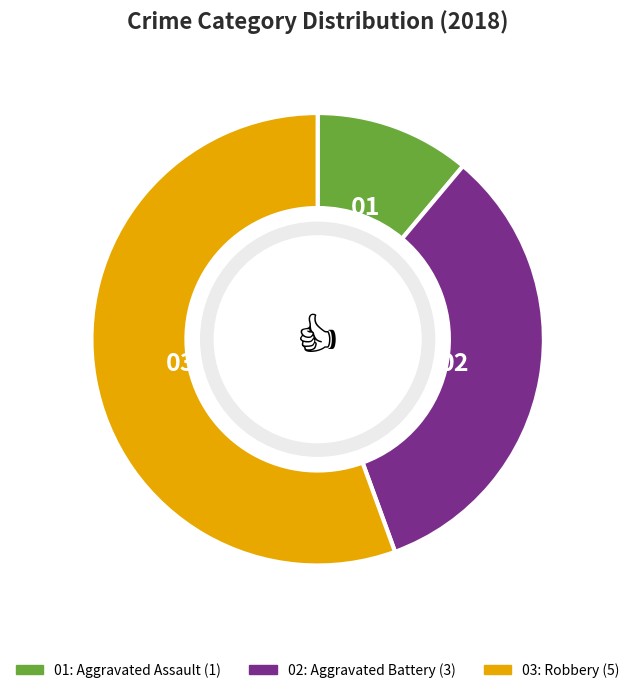

Does any single category account for the majority?

Yes